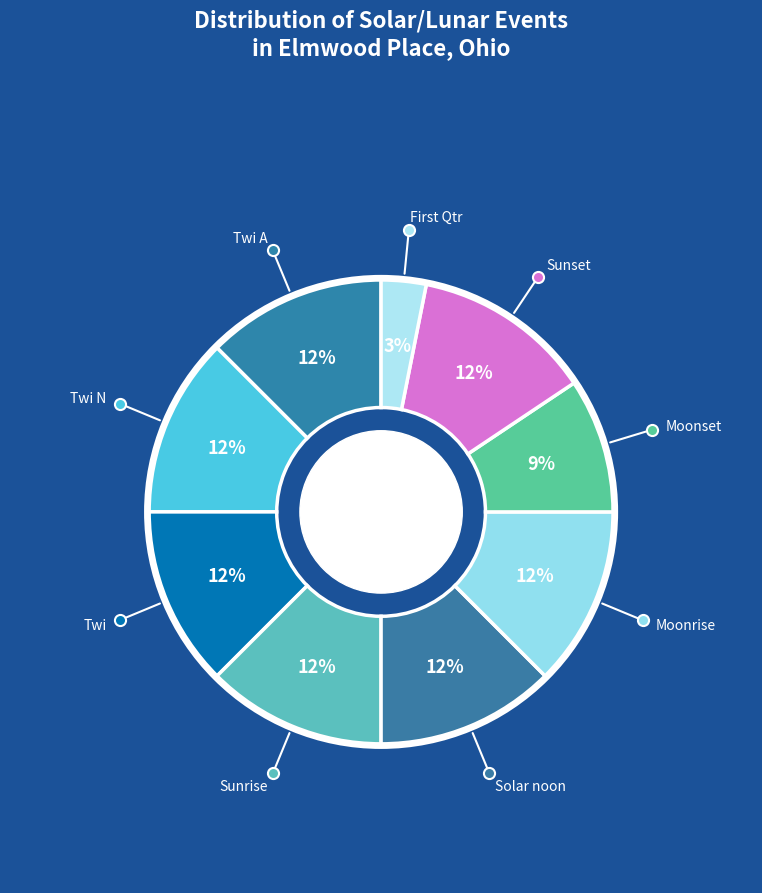

Count the number of slices in the pie.

9